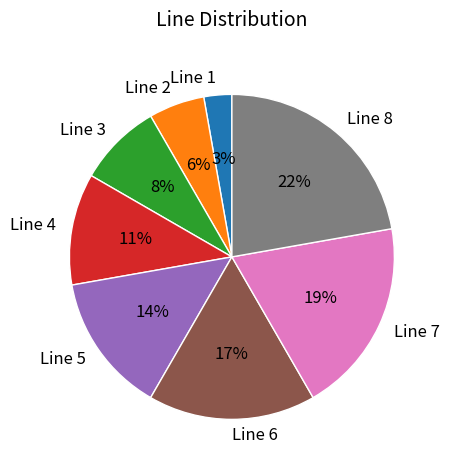

Is there a majority slice in this chart?

No